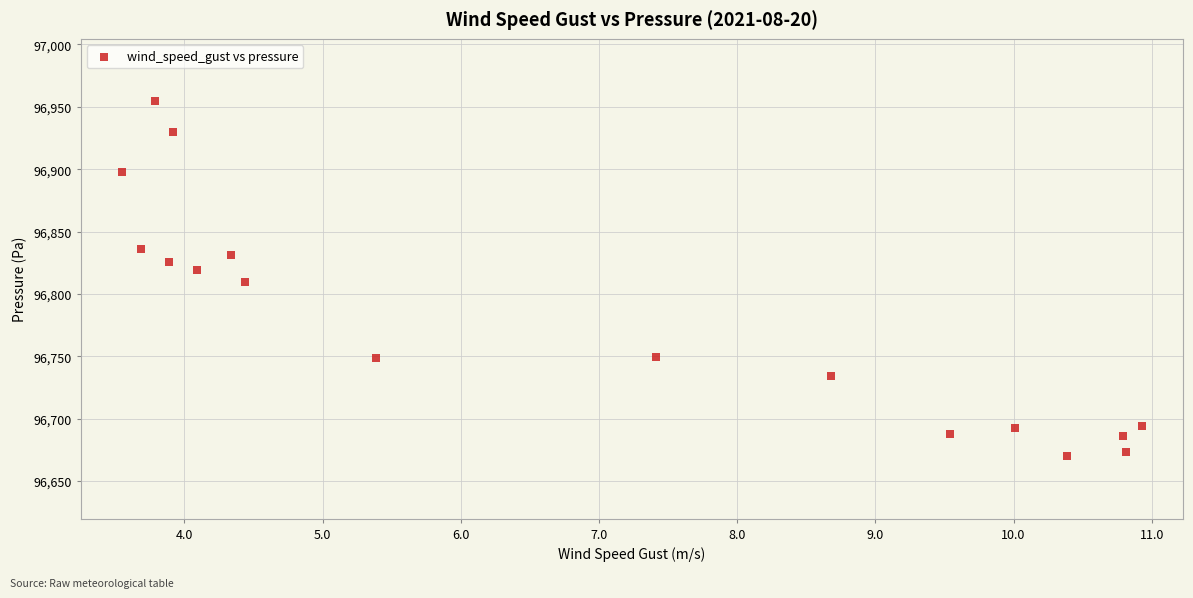

What is the range of Y values (max minus min)?

284.6